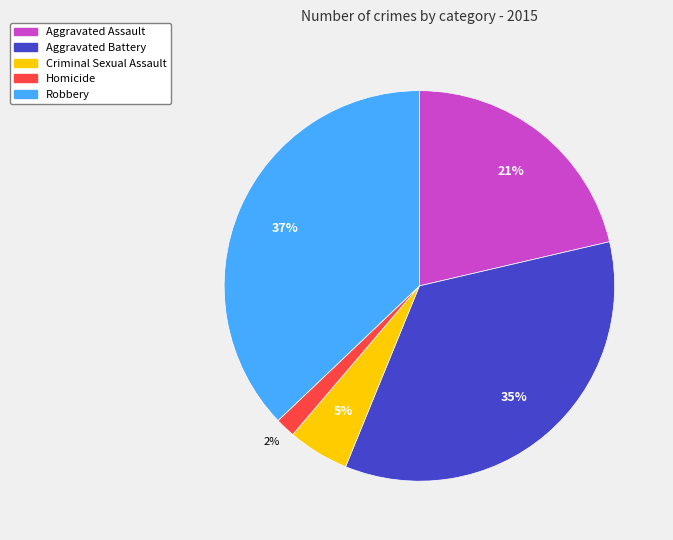

Is there a majority slice in this chart?

No